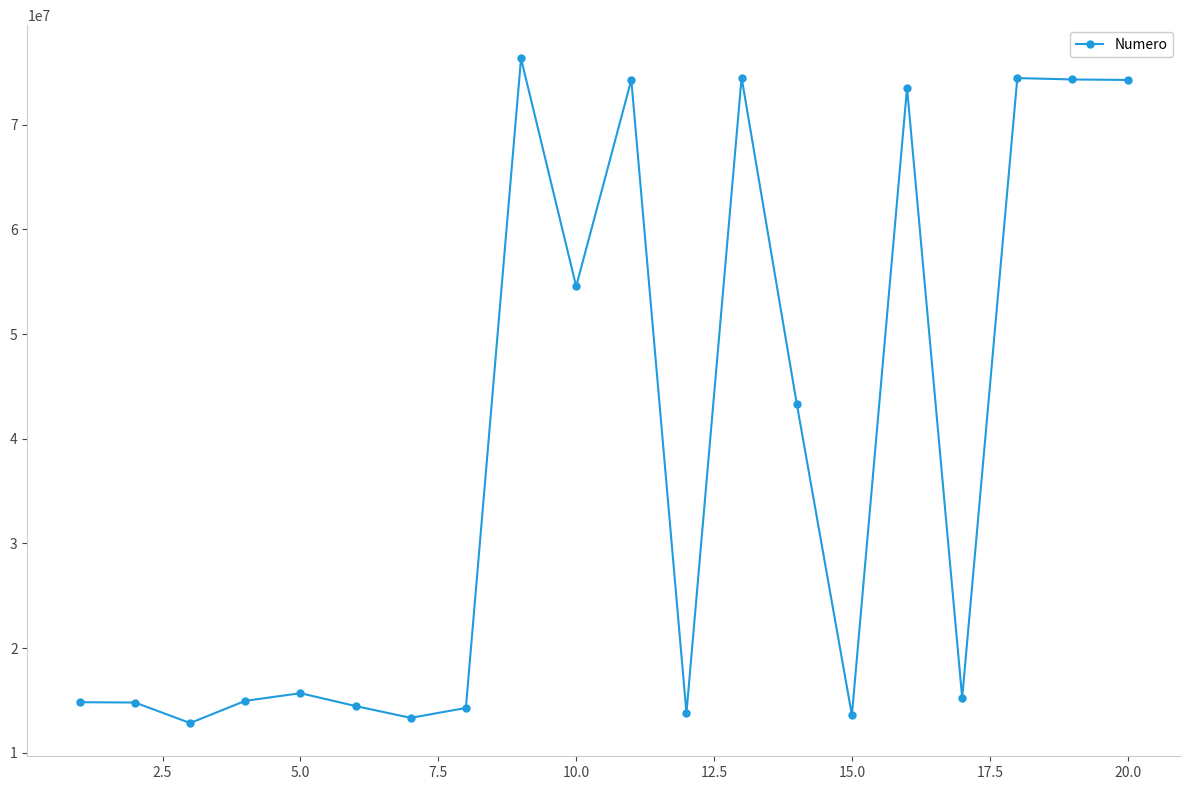

What is the minimum value shown in the chart?

12852580